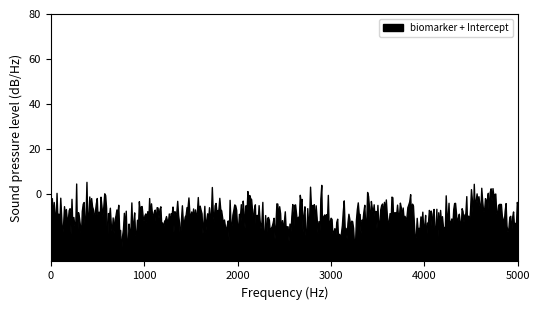

What is the smallest value displayed?

-27.1